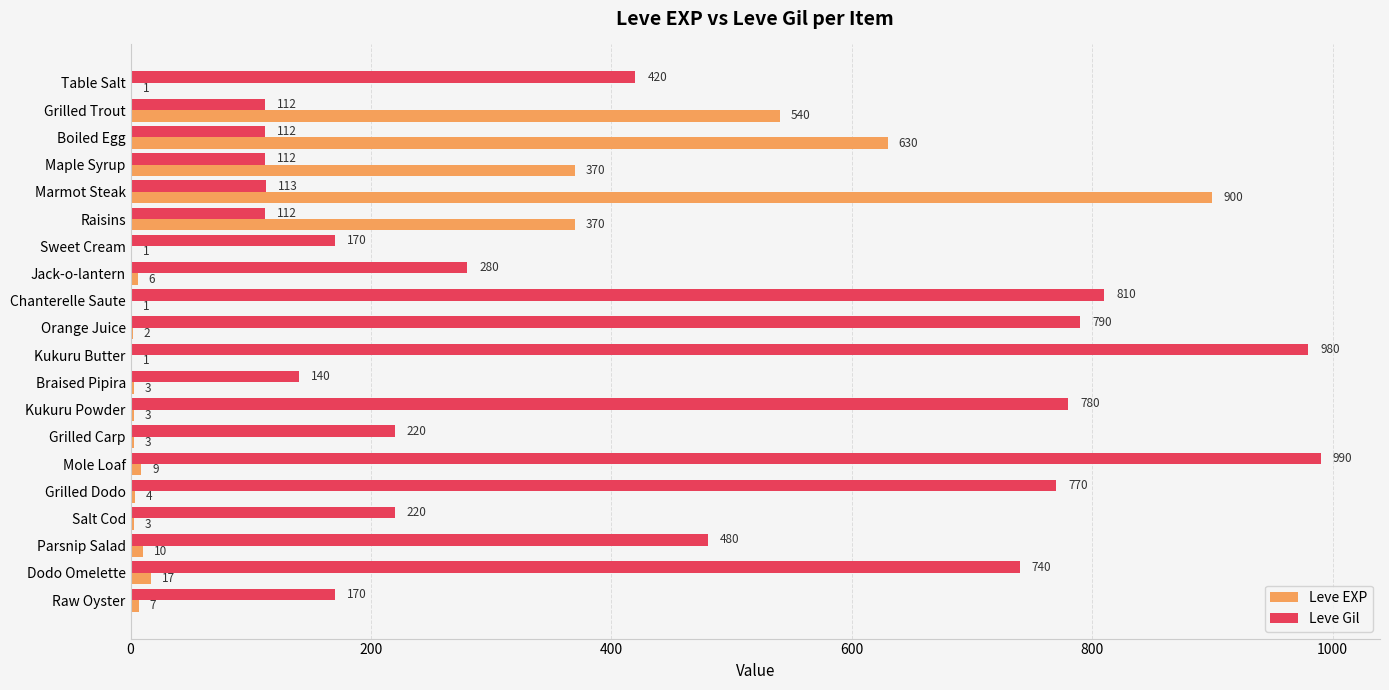

What is the total value across all series at Parsnip Salad?

490